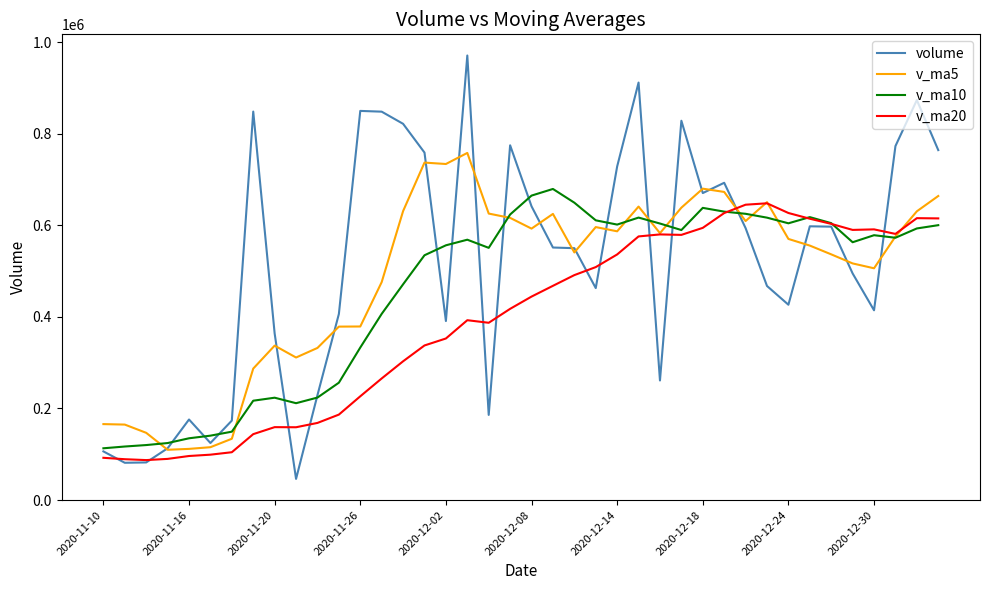

Rank the series by their average value, from lowest to highest.

v_ma20, v_ma10, v_ma5, volume